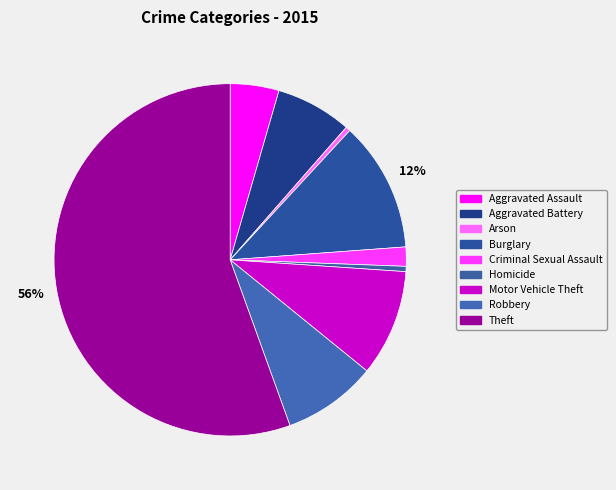

Count the number of slices in the pie.

9